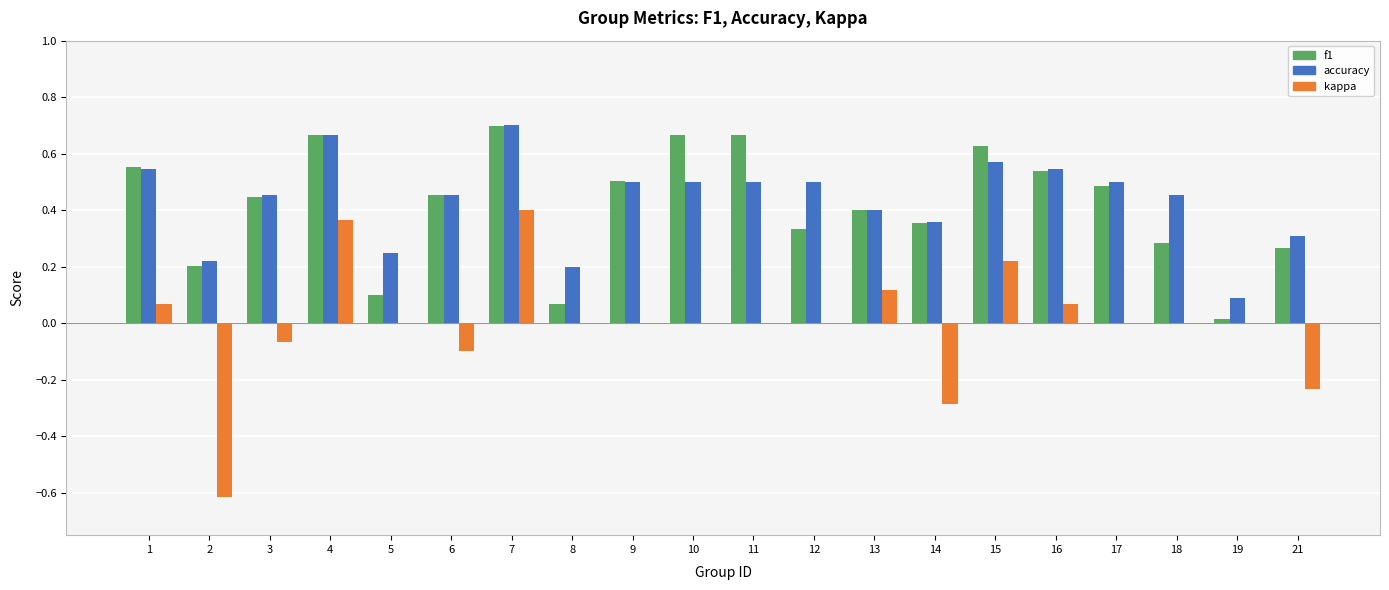

Which series has the largest total across all categories?

accuracy